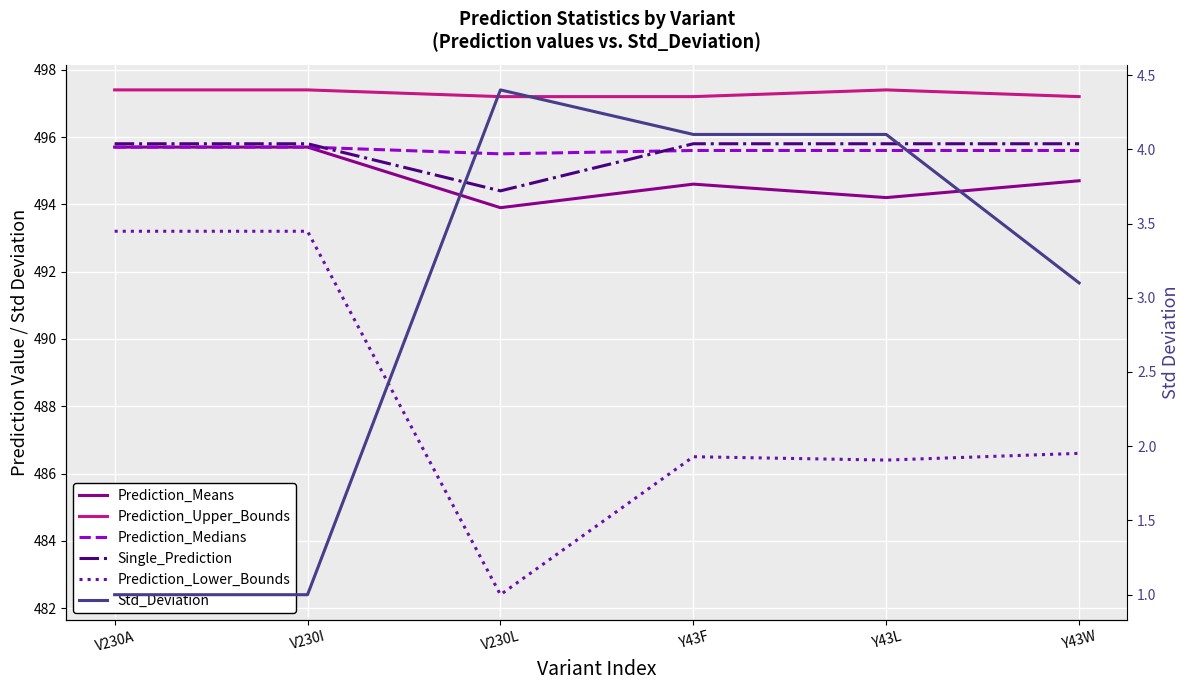

True or false: Single_Prediction has more than 0 points higher than both neighbors.

False